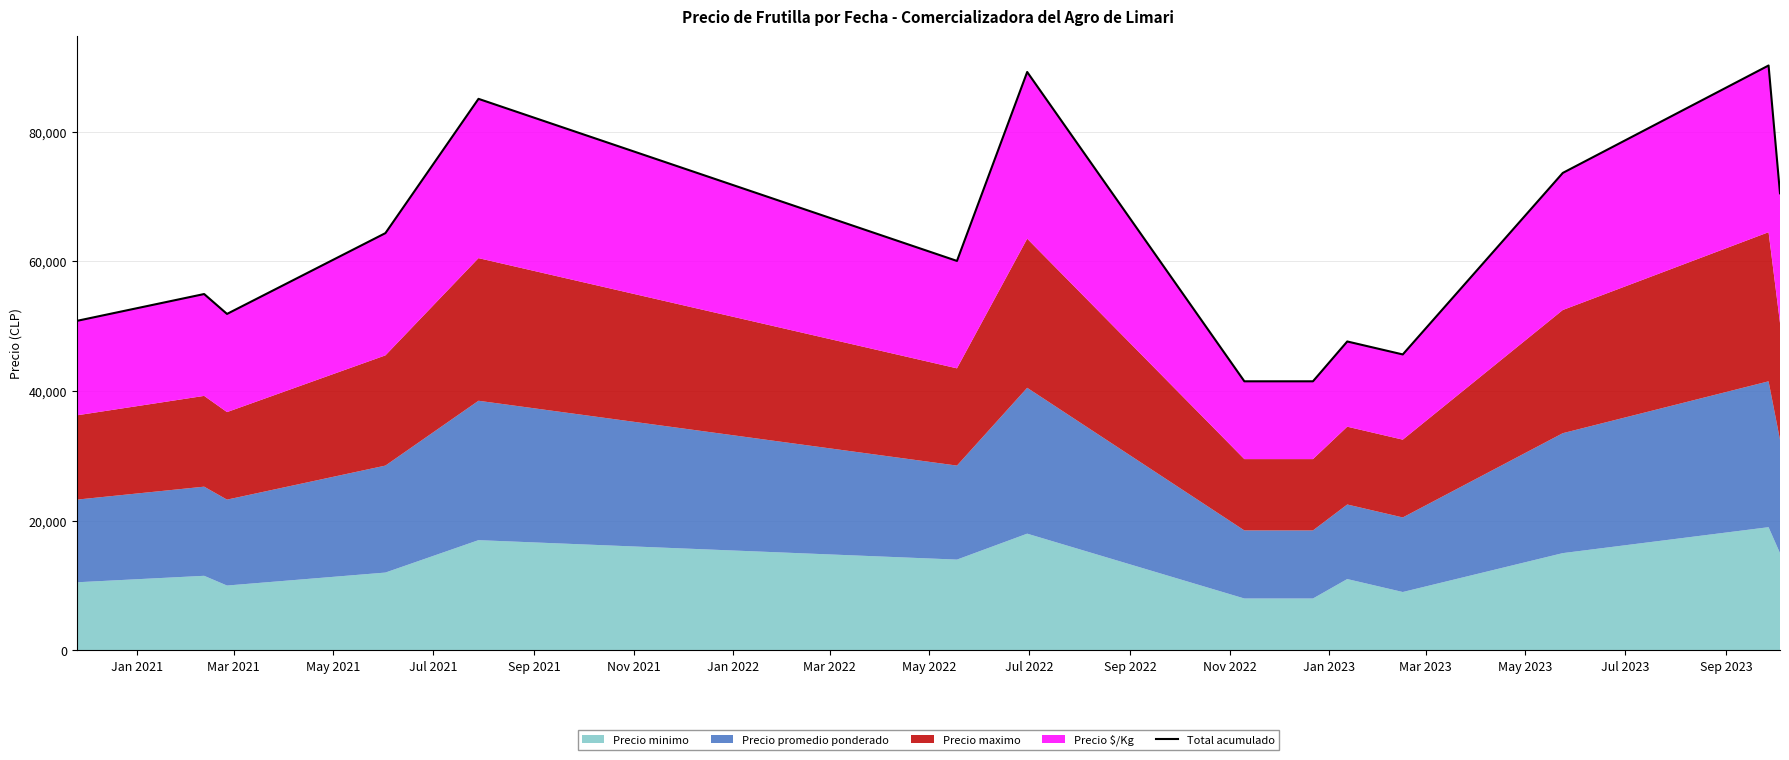

Which has a higher value, Mar 2022 or Jul 2021?

Jul 2021